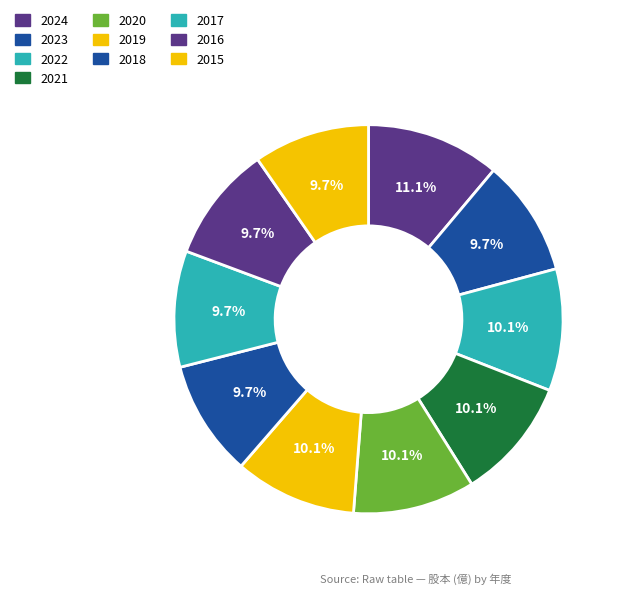

Rank the categories by value from highest to lowest.

2024, 2022, 2021, 2020, 2019, 2023, 2018, 2017, 2016, 2015